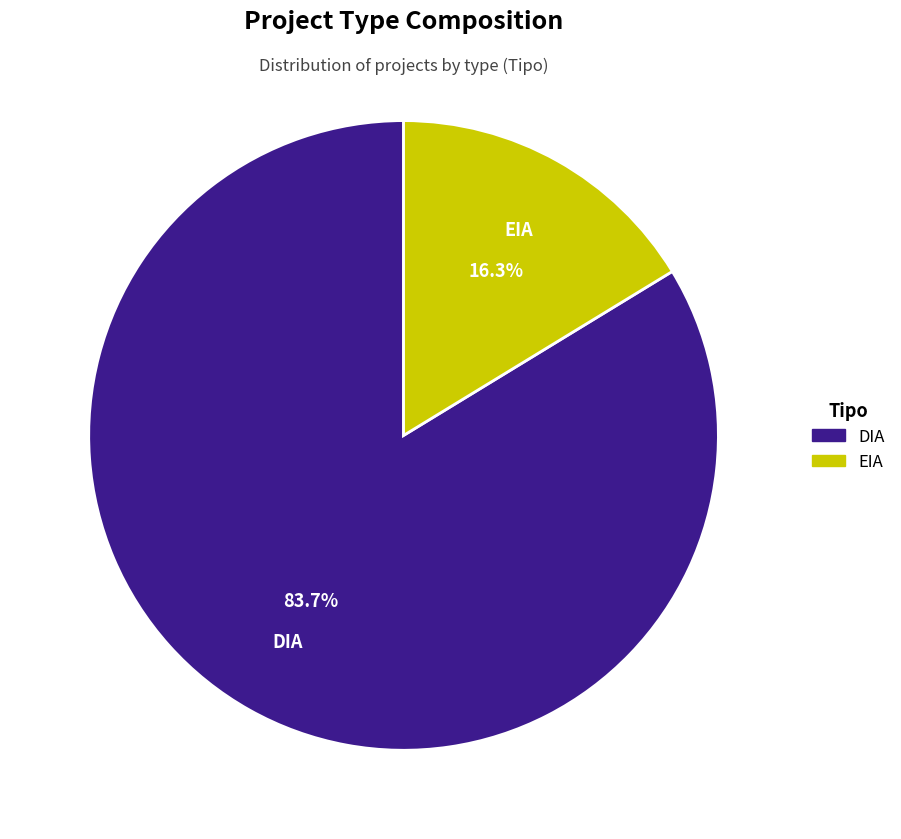

Is EIA the majority of the pie?

No